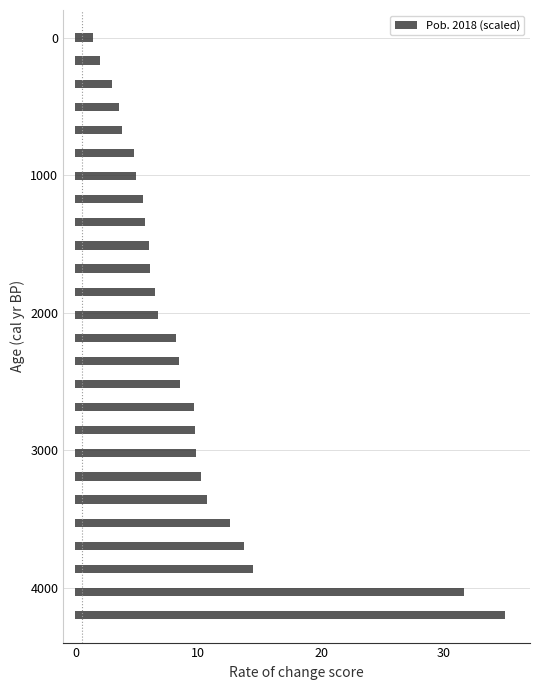

What is the difference between the maximum and minimum values?

33.6